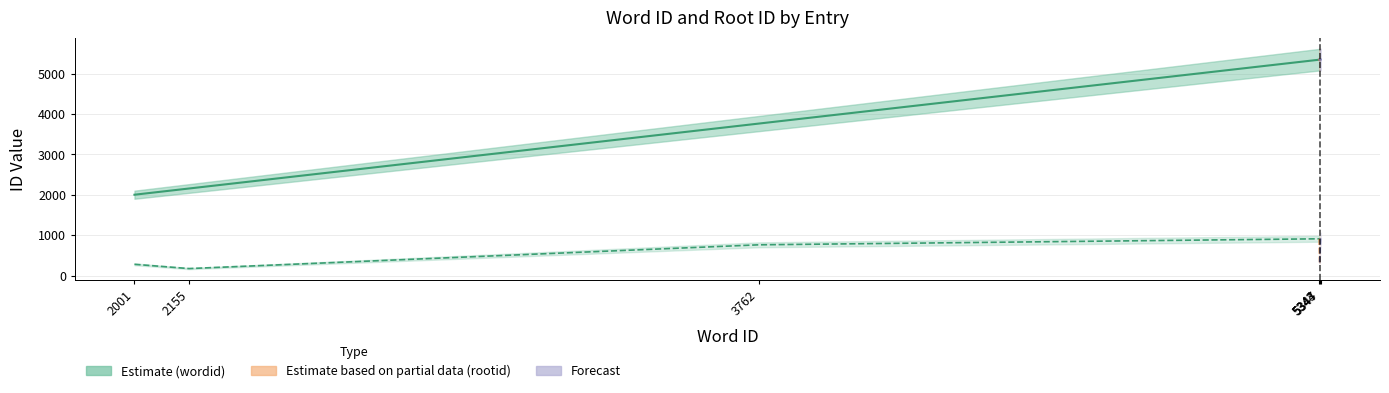

The rootid series shows 227 at 2155. True or false?

False